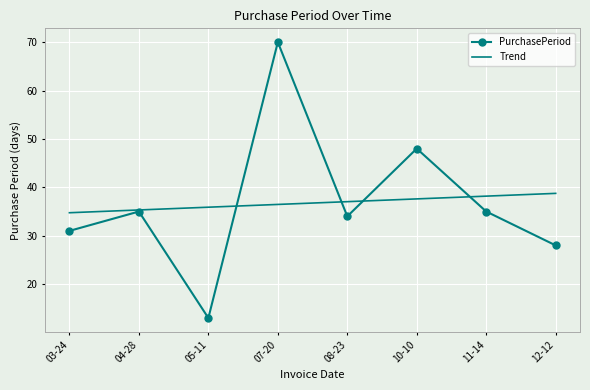

What are all the series names shown in the legend?

PurchasePeriod, Trend